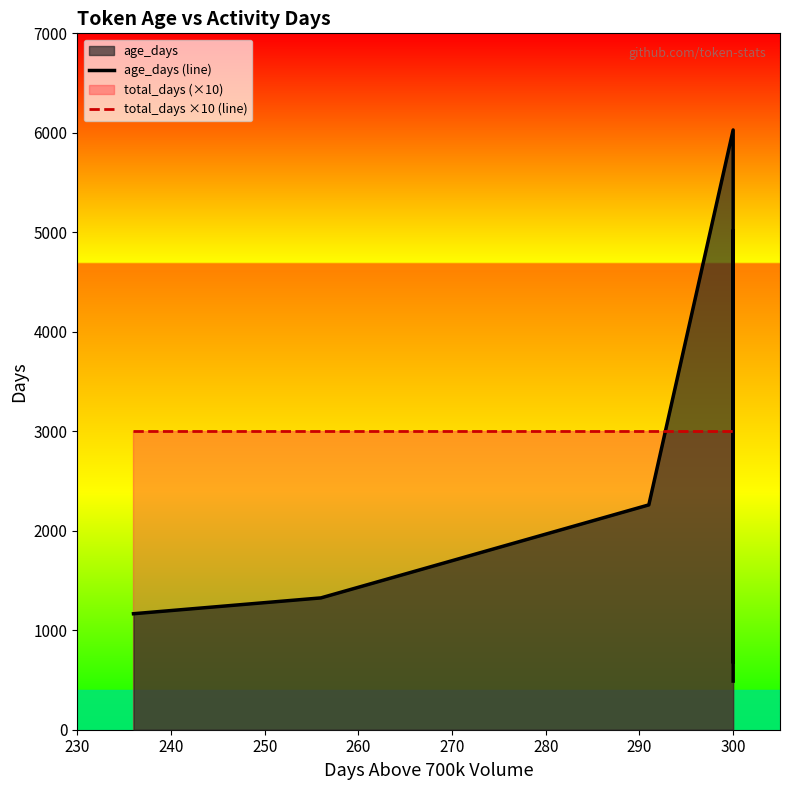

What is the maximum value shown in the chart?

6029